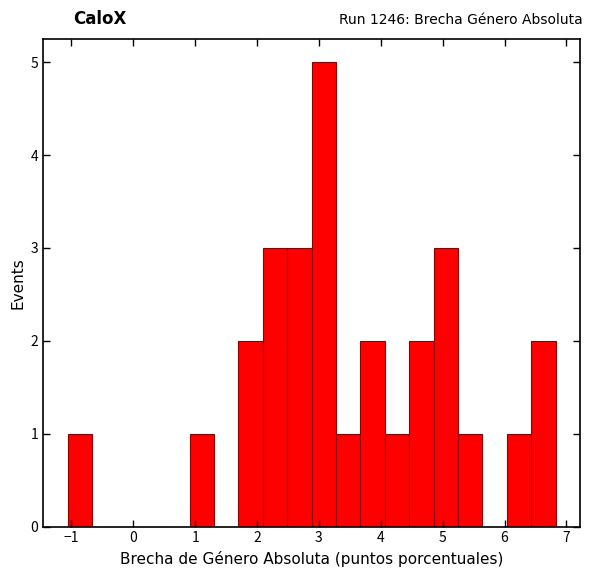

Around what value on the x-axis is the tallest bar? Give the approximate position of its centre, as read against the axis.

3.1